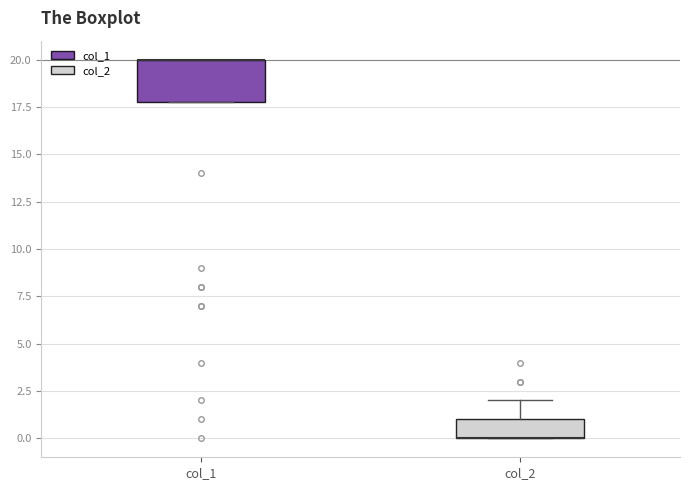

Which box is the tallest, from its lower edge to its upper edge?

col_1